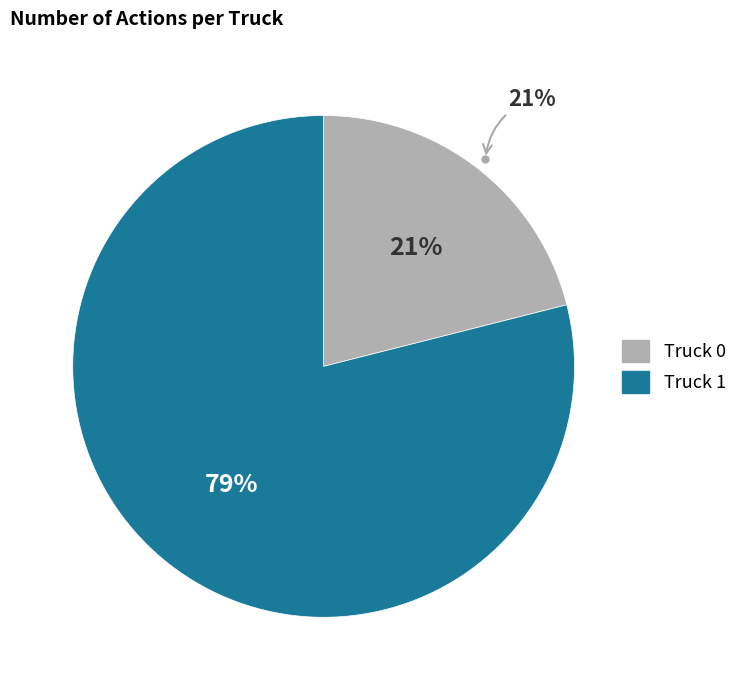

What percentage is the Truck 0 slice, to the nearest percent?

21%